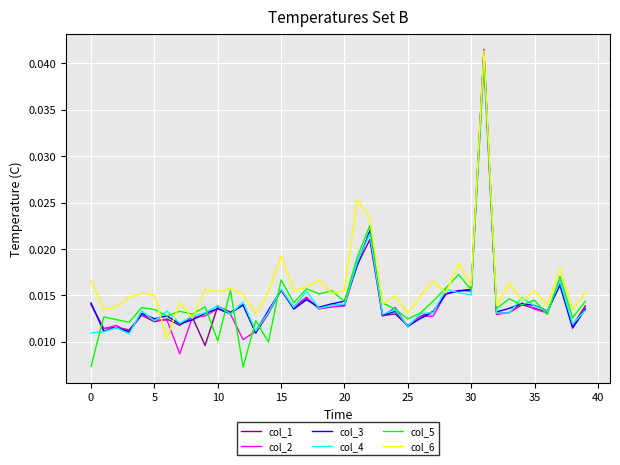

Which series has the largest total across all categories?

col_6